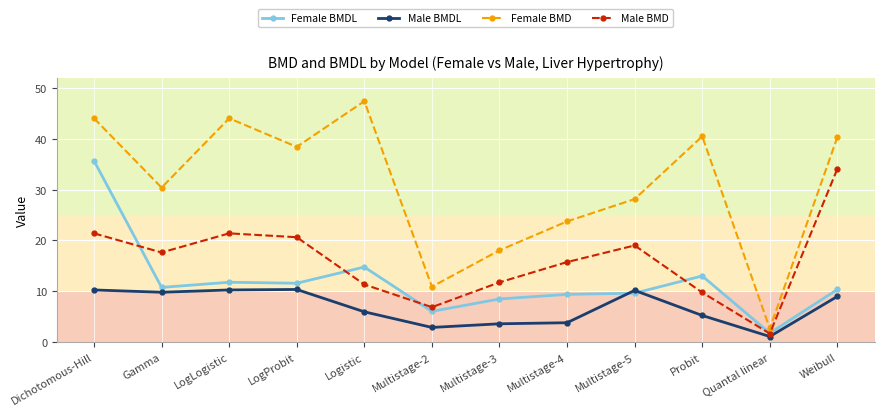

At how many categories does at least one series exceed 16?

10